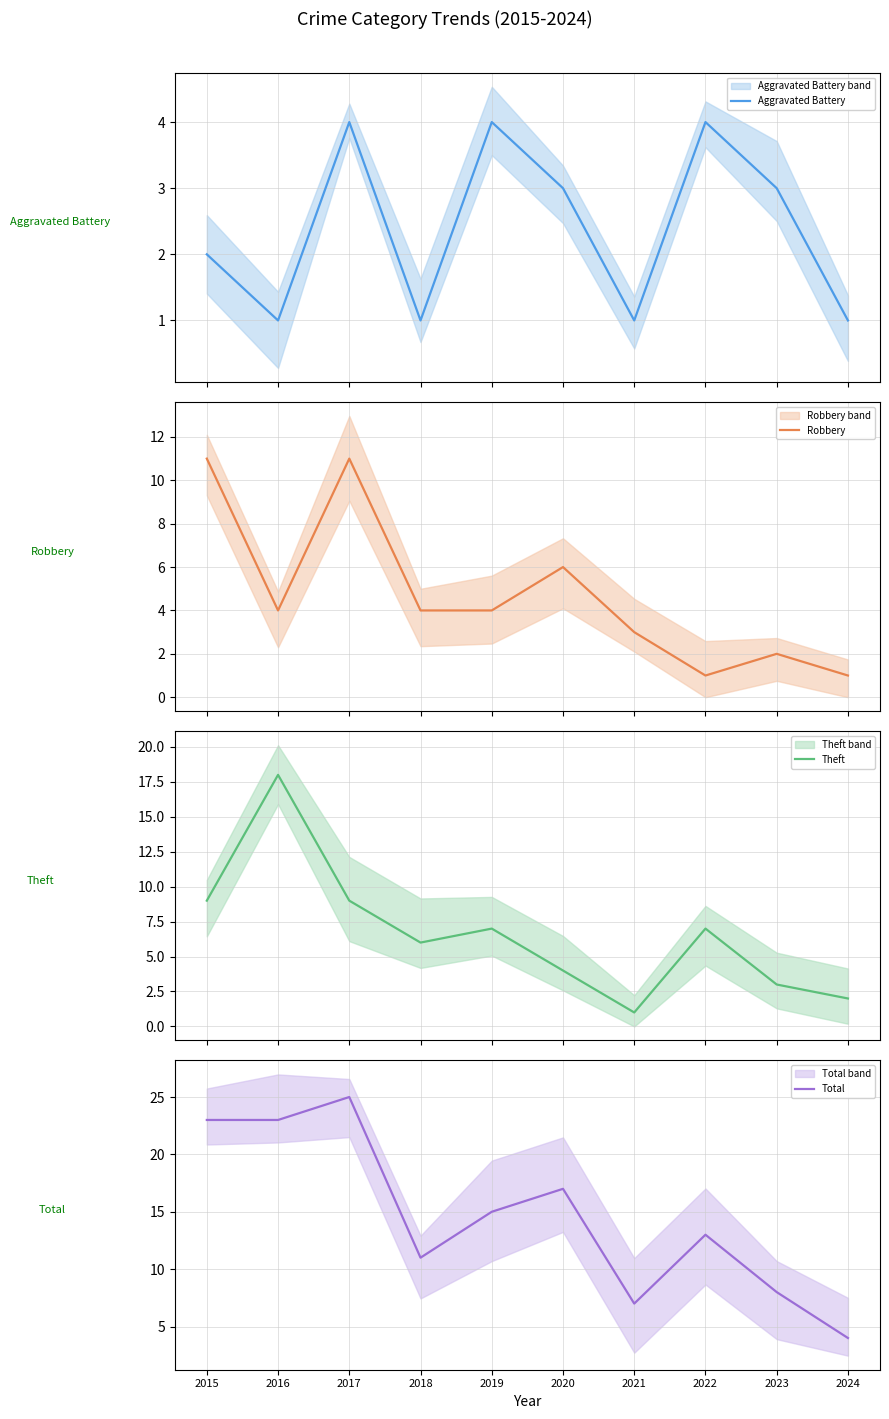

Reading left to right, what are all the values shown in this chart?

Aggravated Battery: 2015=2	2016=1	2017=4	2018=1	2019=4	2020=3	2021=1	2022=4	2023=3	2024=1
Robbery: 2015=11	2016=4	2017=11	2018=4	2019=4	2020=6	2021=3	2022=1	2023=2	2024=1
Theft: 2015=9	2016=18	2017=9	2018=6	2019=7	2020=4	2021=1	2022=7	2023=3	2024=2
Total: 2015=23	2016=23	2017=25	2018=11	2019=15	2020=17	2021=7	2022=13	2023=8	2024=4